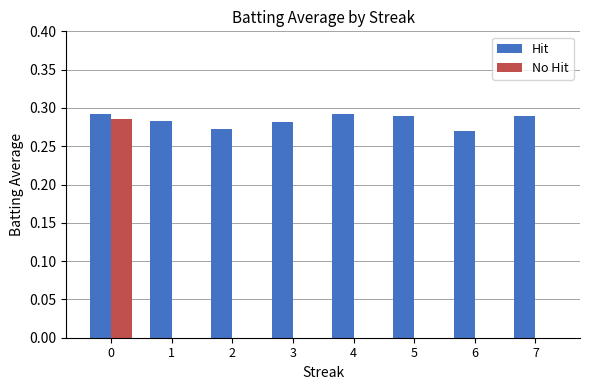

Is the value of No Hit at 1 greater than the value of Hit at 3?

No